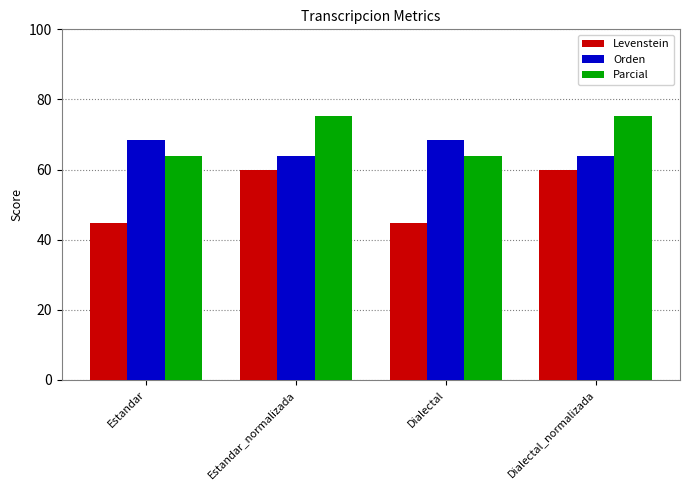

The Parcial series shows 37.9 at Estandar_normalizada. True or false?

False